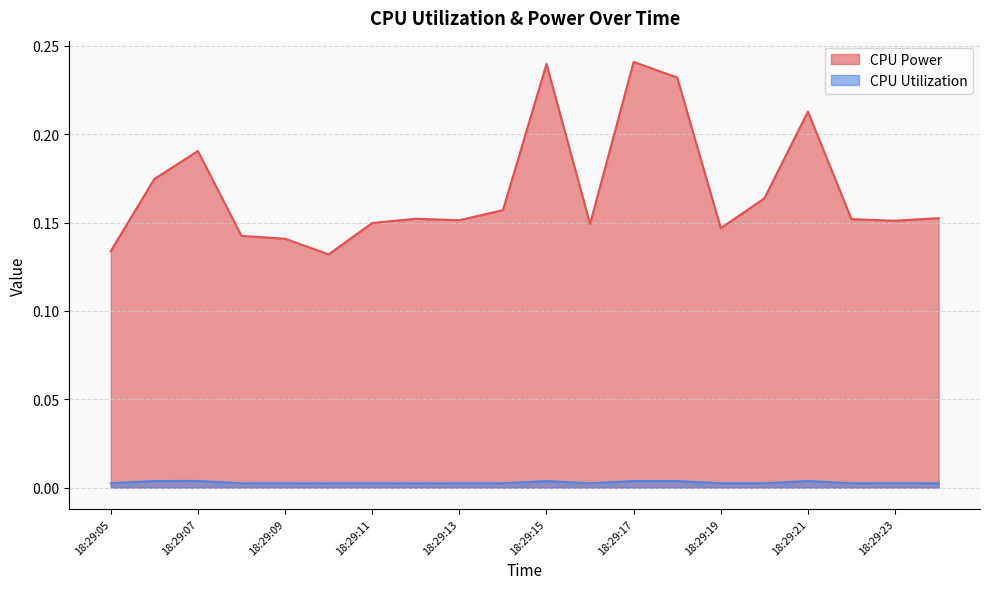

Where is CPU Power nearest to the value 0?

18:29:10